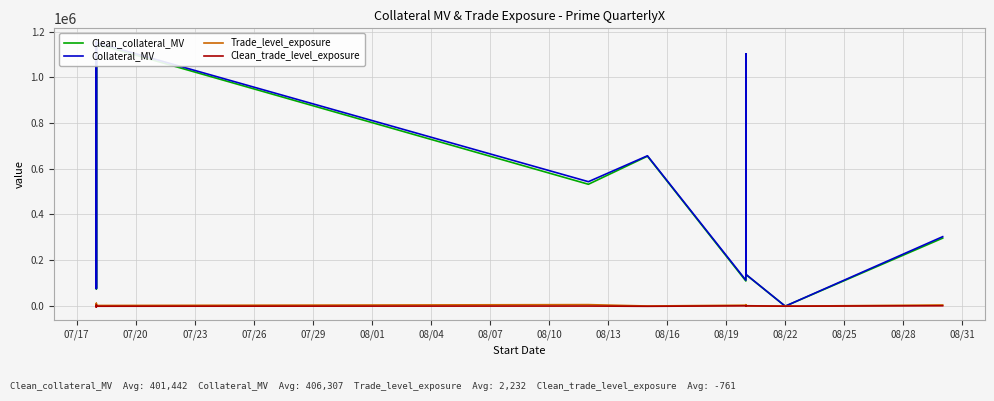

What are all the series names shown in the legend?

Clean_collateral_MV, Collateral_MV, Trade_level_exposure, Clean_trade_level_exposure